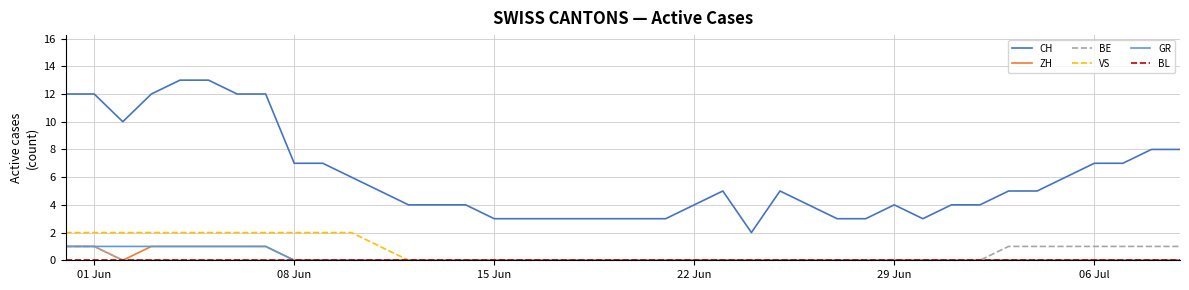

Count the number of data series in this chart.

6